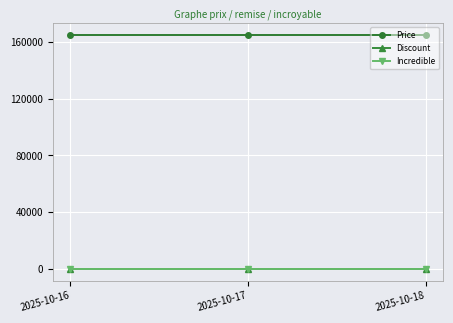

Rank the series at 2025-10-17 from lowest to highest value.

Discount, Incredible, Price